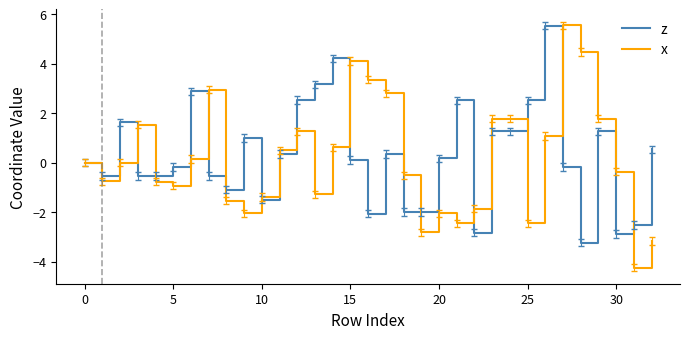

Which series has the widest spread of values?

x